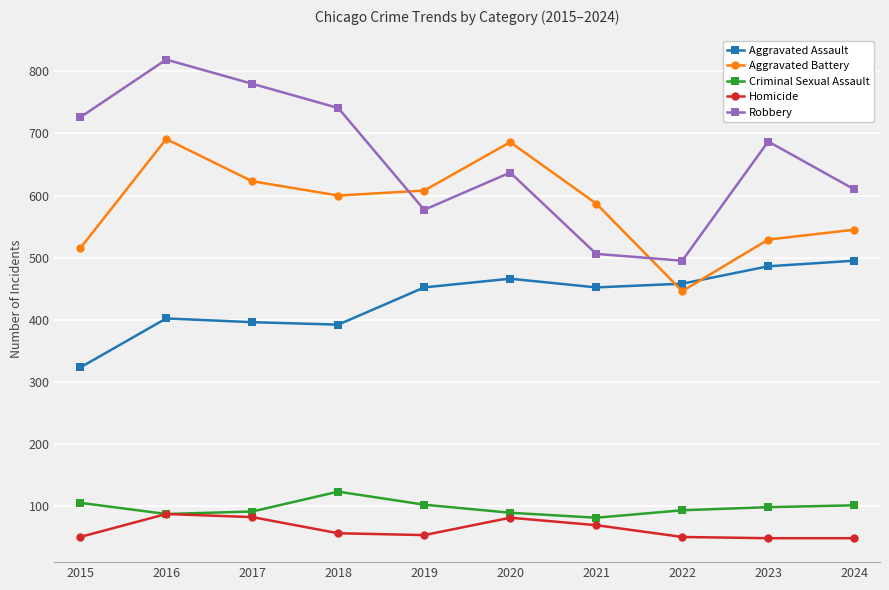

True or false: Aggravated Assault has more than 1 points higher than both neighbors.

True